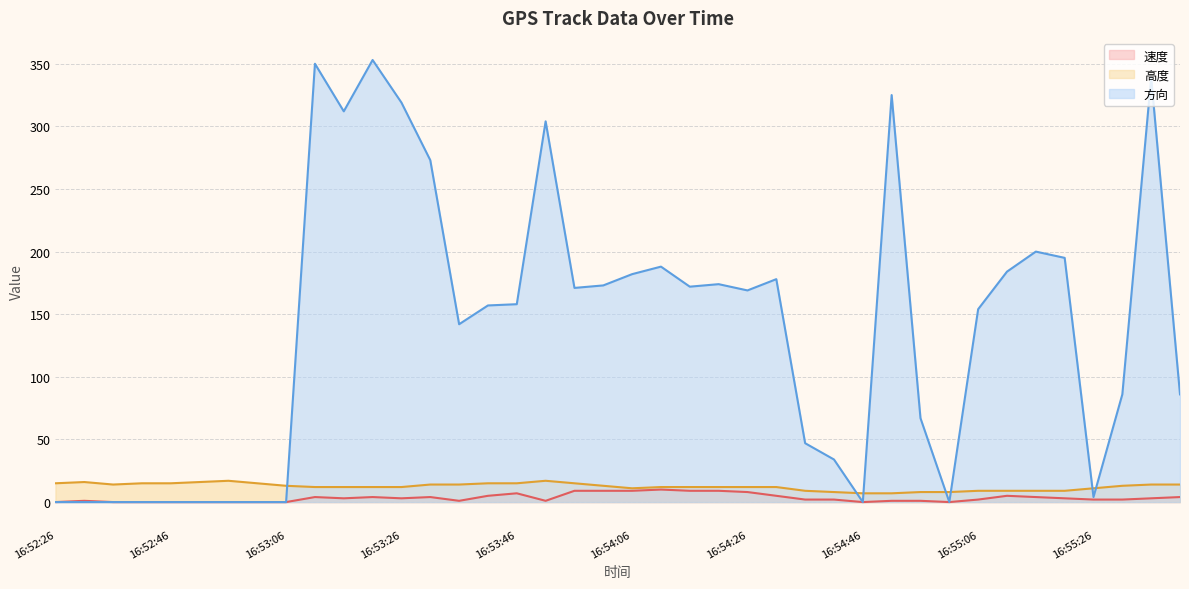

True or false: 高度 and 速度 cross at least once.

False